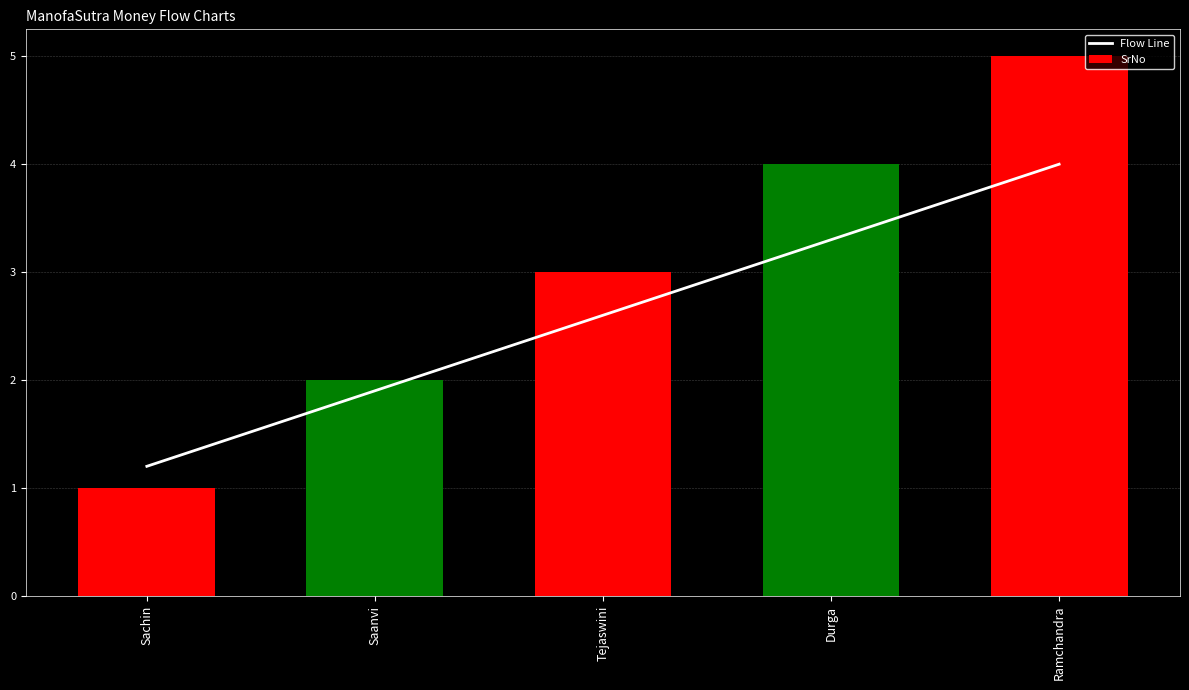

Which series has the largest range (max minus min)?

SrNo